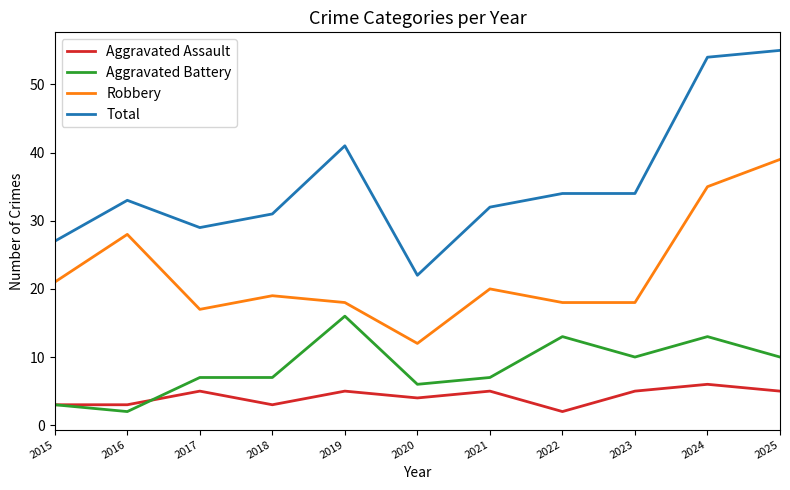

Is this an area chart (filled region under the line)?

No